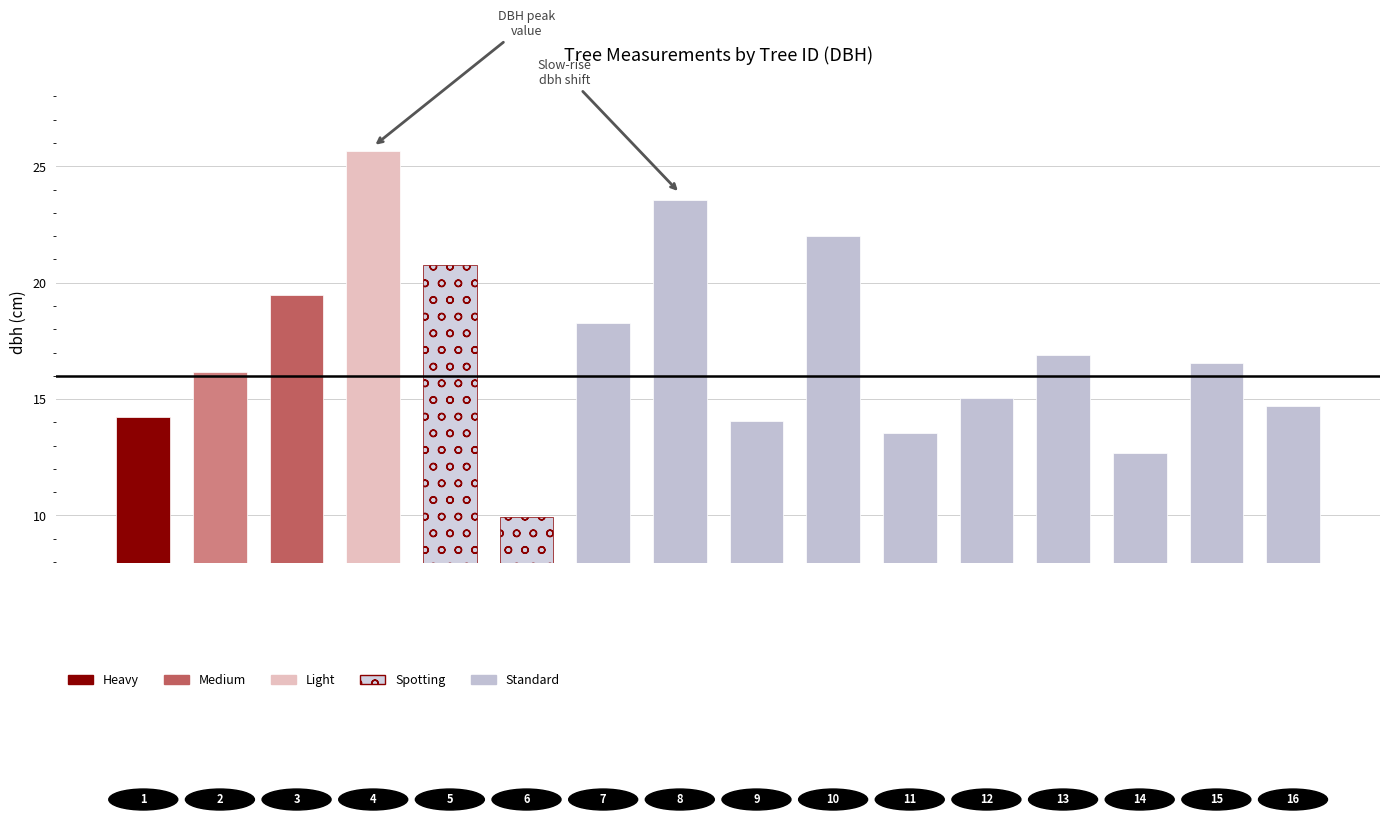

How many data points are less than 16?

7